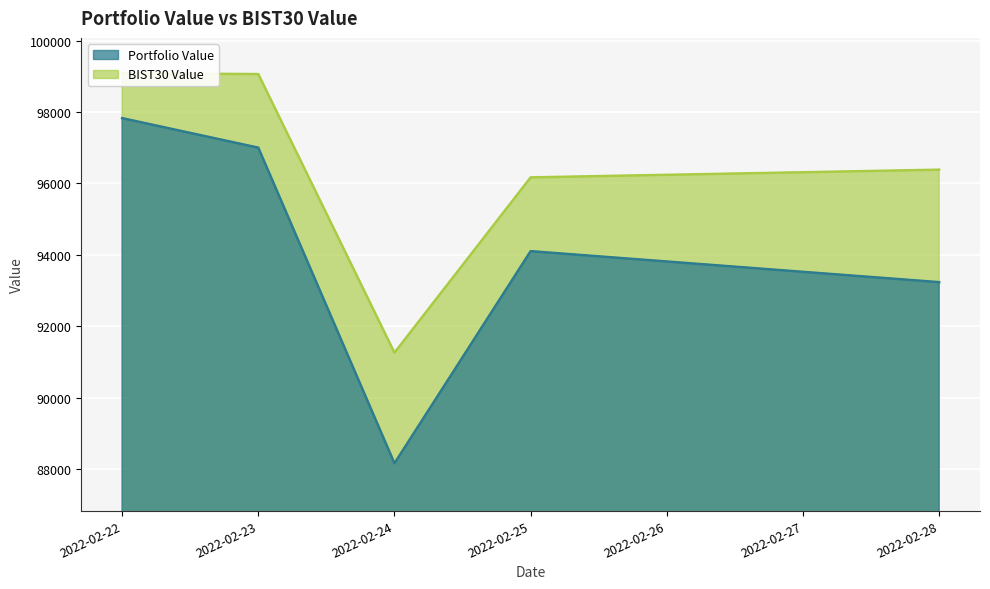

What is the highest value of the Portfolio Value series?

97827.5